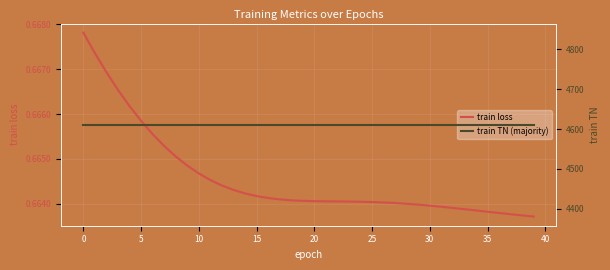

What is the maximum value shown in the chart?

4611.0